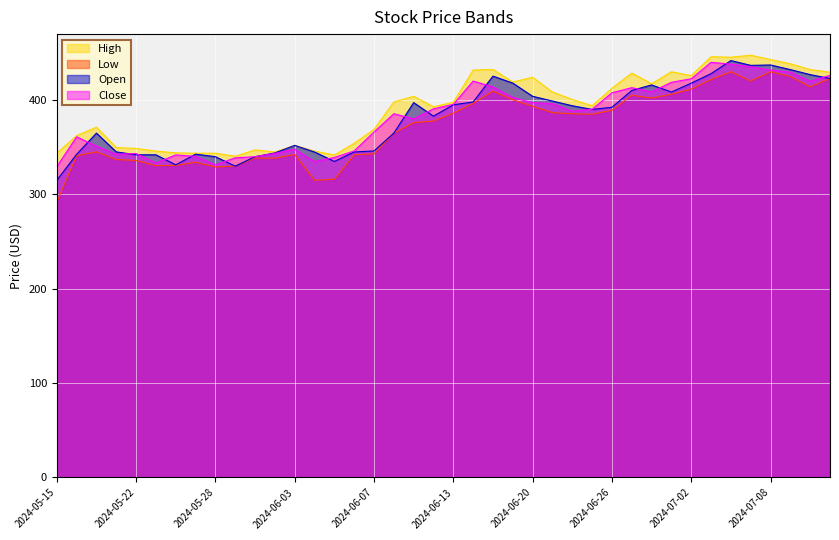

What is the maximum value for Open?

441.9